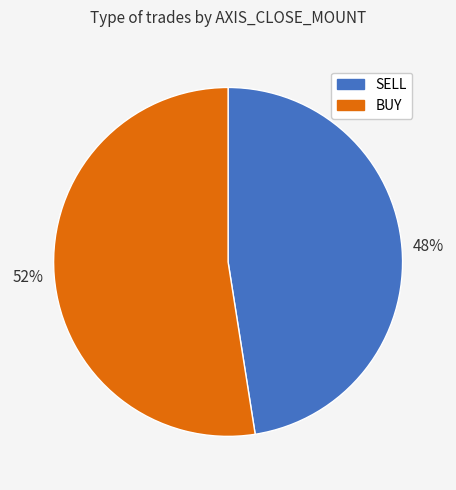

Do SELL and BUY together represent more than half of the pie?

Yes